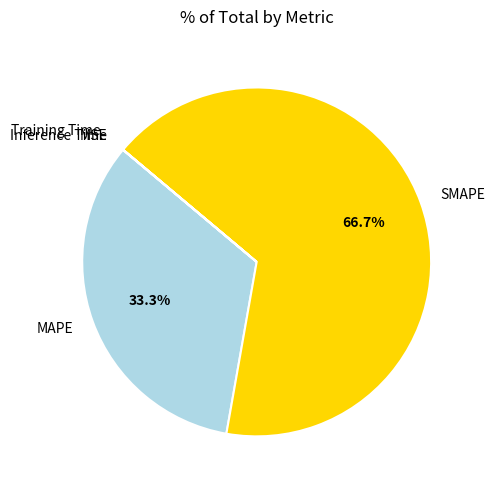

True or false: MAPE accounts for 33% of the total.

True